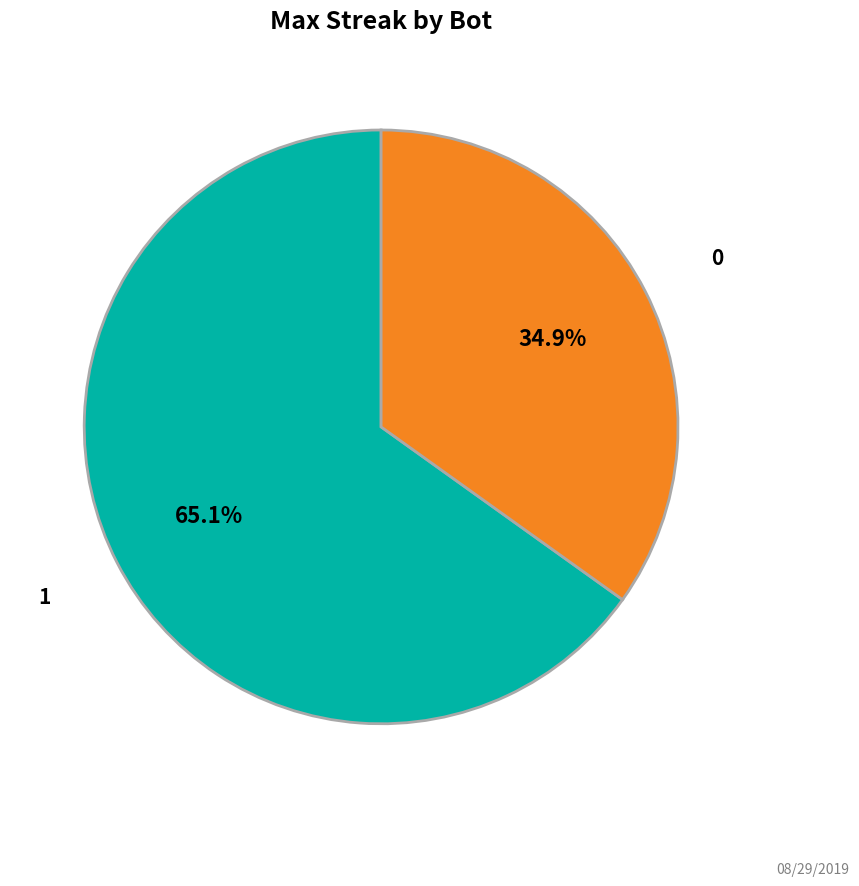

Is there a majority slice in this chart?

Yes